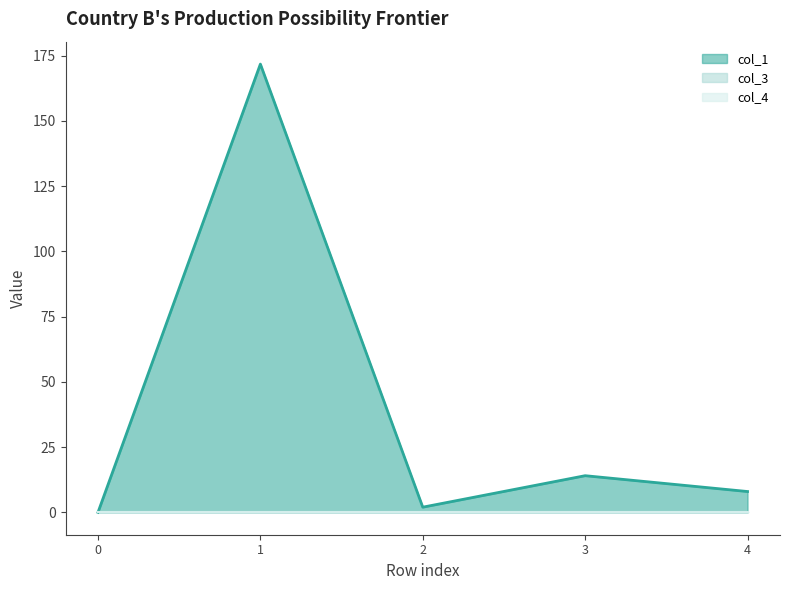

Reading right to left, list all the values displayed in this chart.

col_1: 4=8.0	3=14.0	2=2.0	1=171.7	0=0.0
col_3: 4=0.0	3=0.0	2=0.0	1=0.0	0=0.0
col_4: 4=0.0	3=0.0	2=0.0	1=0.0	0=0.0